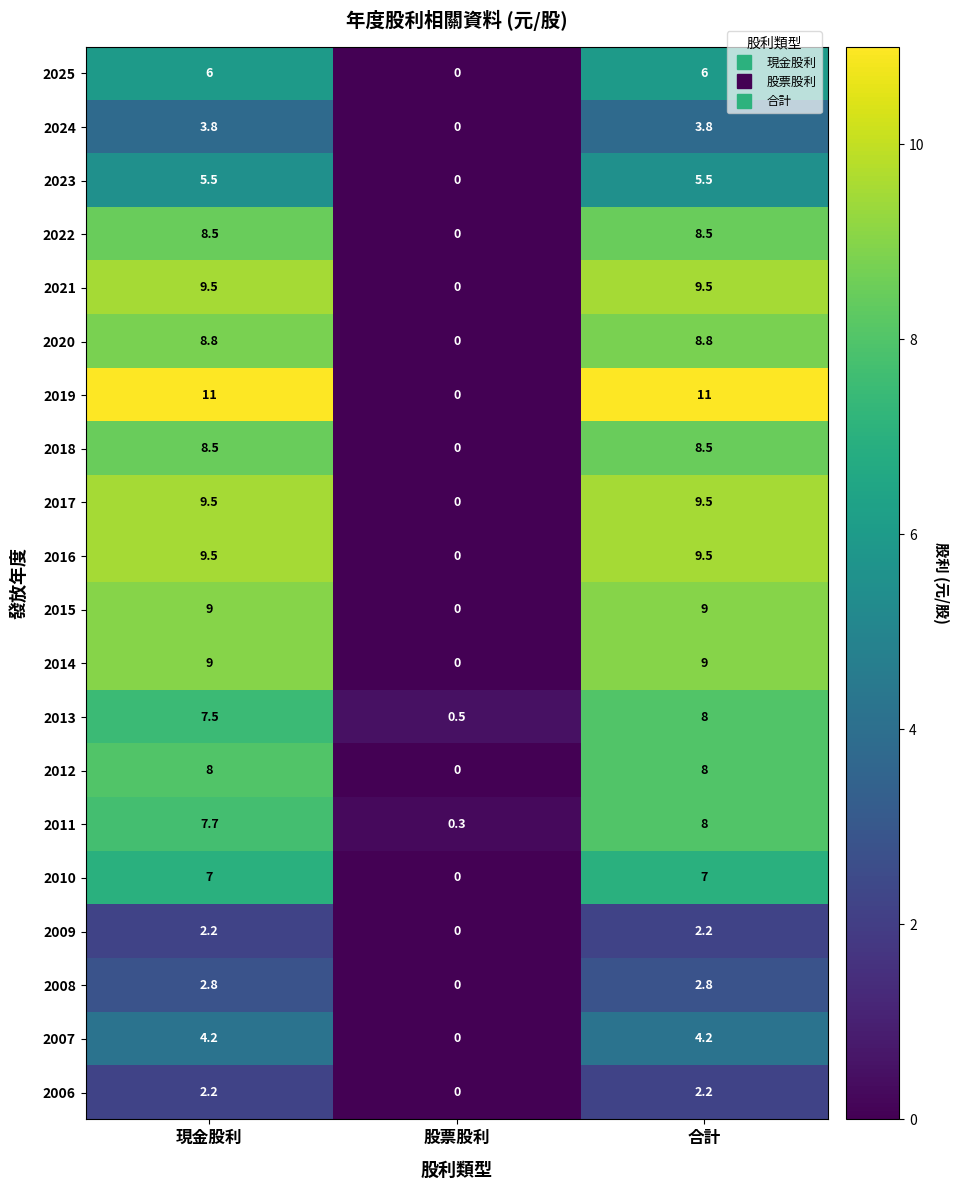

What is the difference between the maximum and minimum values in the 2025 series?

6.0